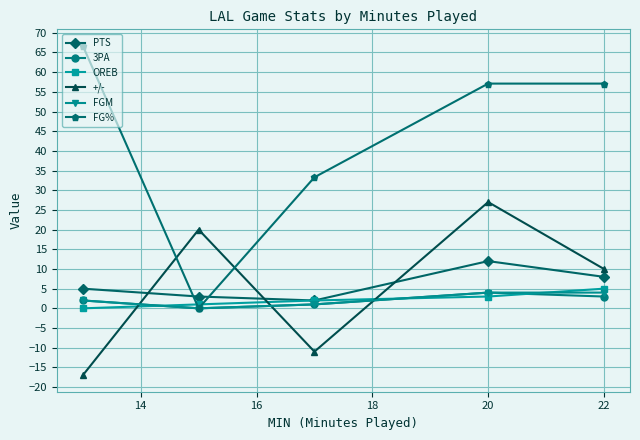

True or false: PTS has more than 0 points higher than both neighbors.

True